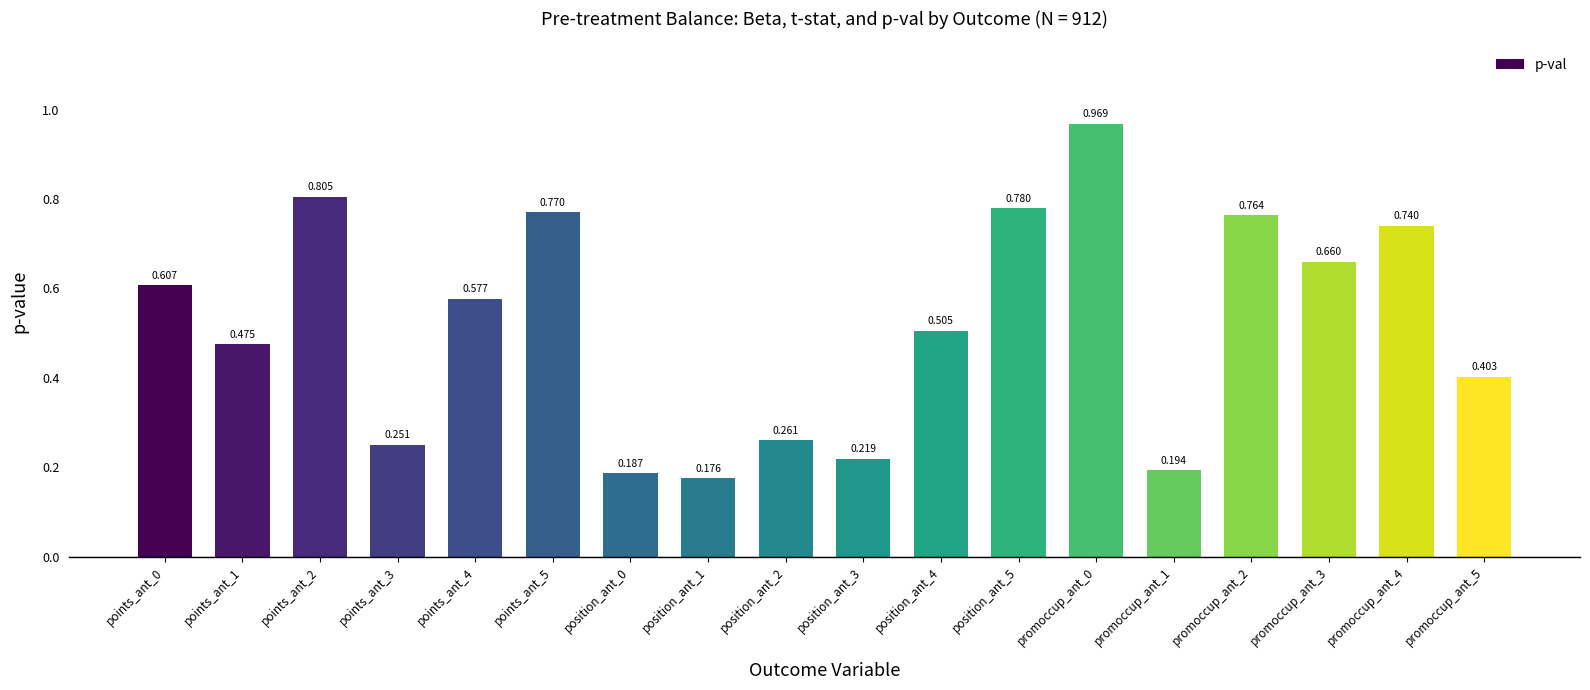

Reading left to right, transcribe all the data shown in this chart.

points_ant_0=0.6	points_ant_1=0.5	points_ant_2=0.8	points_ant_3=0.3	points_ant_4=0.6	points_ant_5=0.8	position_ant_0=0.2	position_ant_1=0.2	position_ant_2=0.3	position_ant_3=0.2	position_ant_4=0.5	position_ant_5=0.8	promoccup_ant_0=1.0	promoccup_ant_1=0.2	promoccup_ant_2=0.8	promoccup_ant_3=0.7	promoccup_ant_4=0.7	promoccup_ant_5=0.4